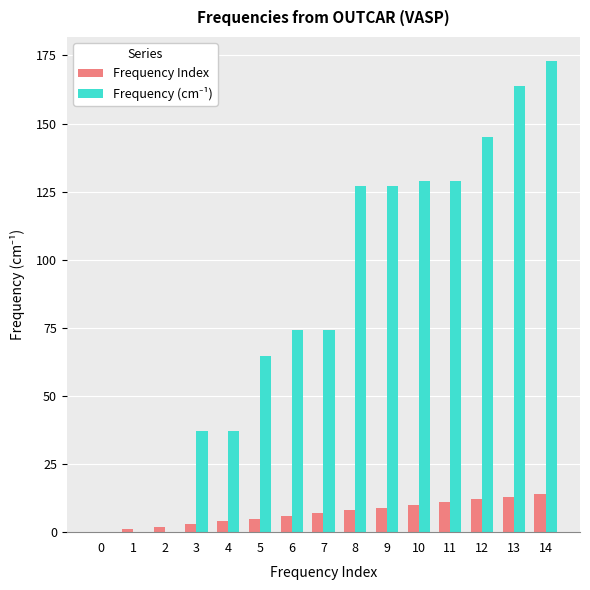

True or false: Frequency Index has a value of 3.2 at 9.

False